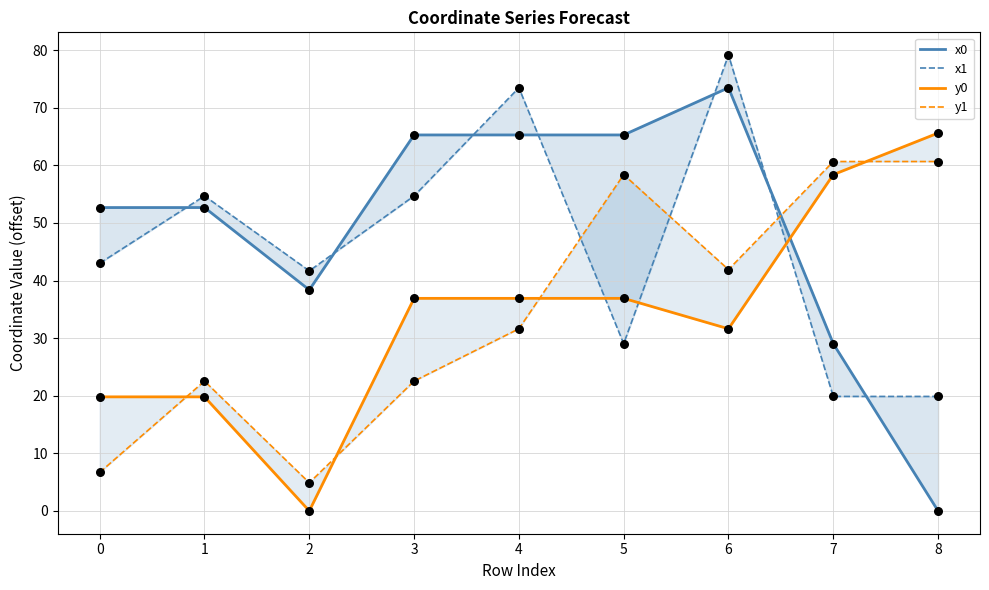

Which series reaches the minimum Y coordinate?

x0